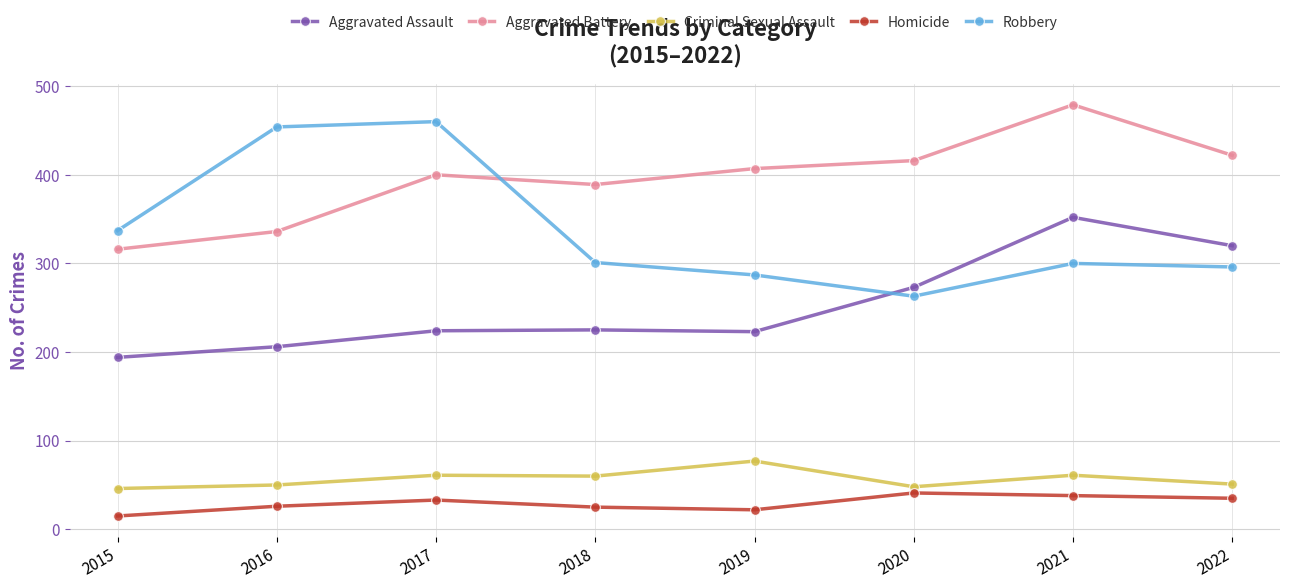

Rank the series at 2017 from highest to lowest value.

Robbery, Aggravated Battery, Aggravated Assault, Criminal Sexual Assault, Homicide